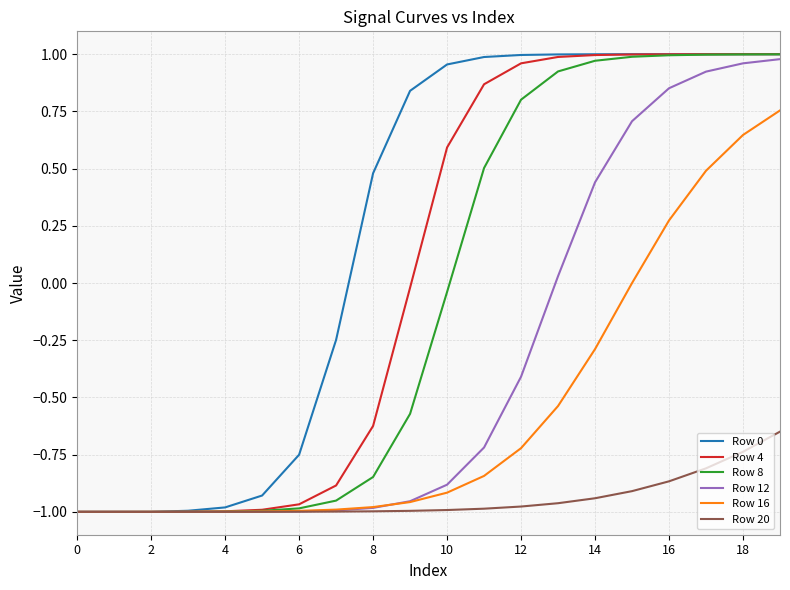

Which series ends up on top after the final intersection of Row 16 and Row 8?

Row 8